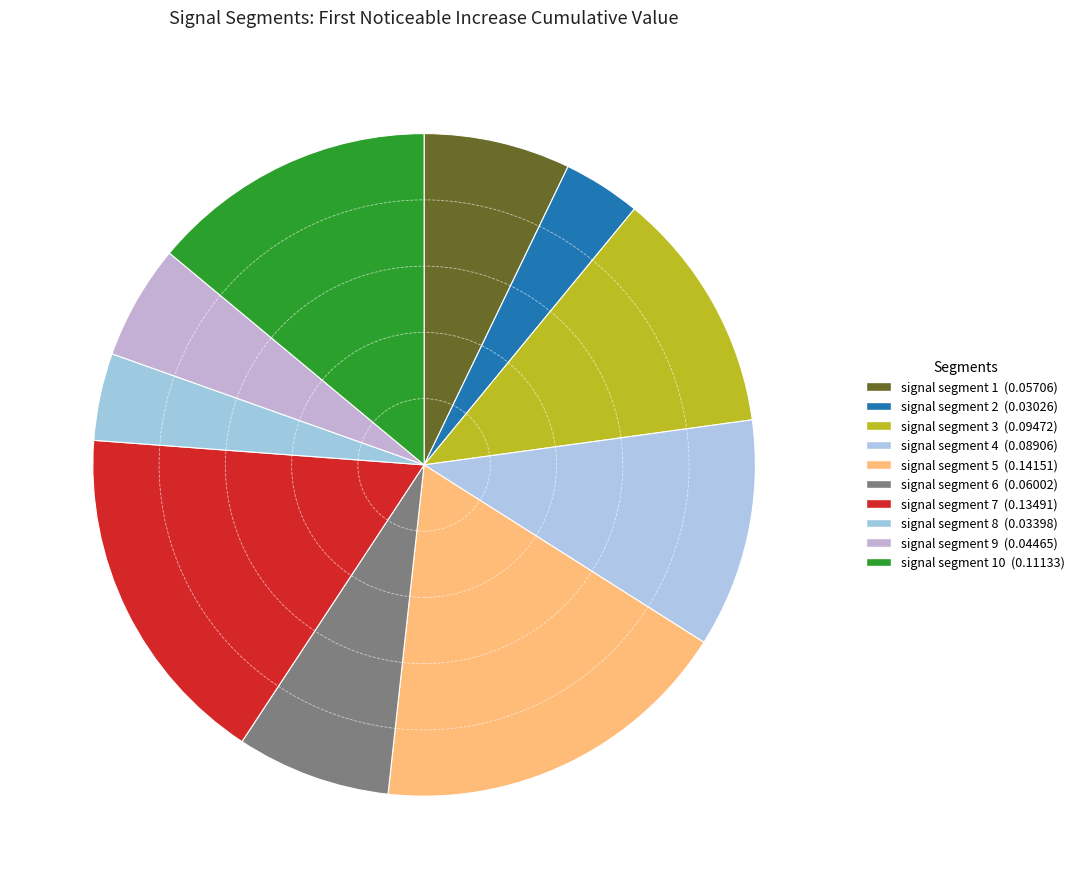

Count the number of slices in the pie.

10